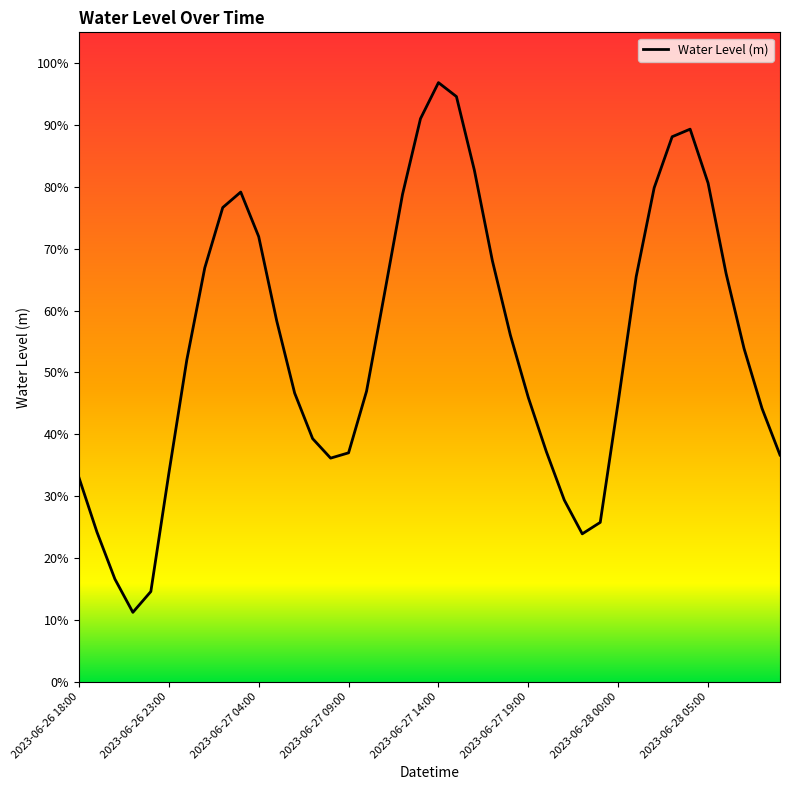

Does the chart have visible grid lines?

No